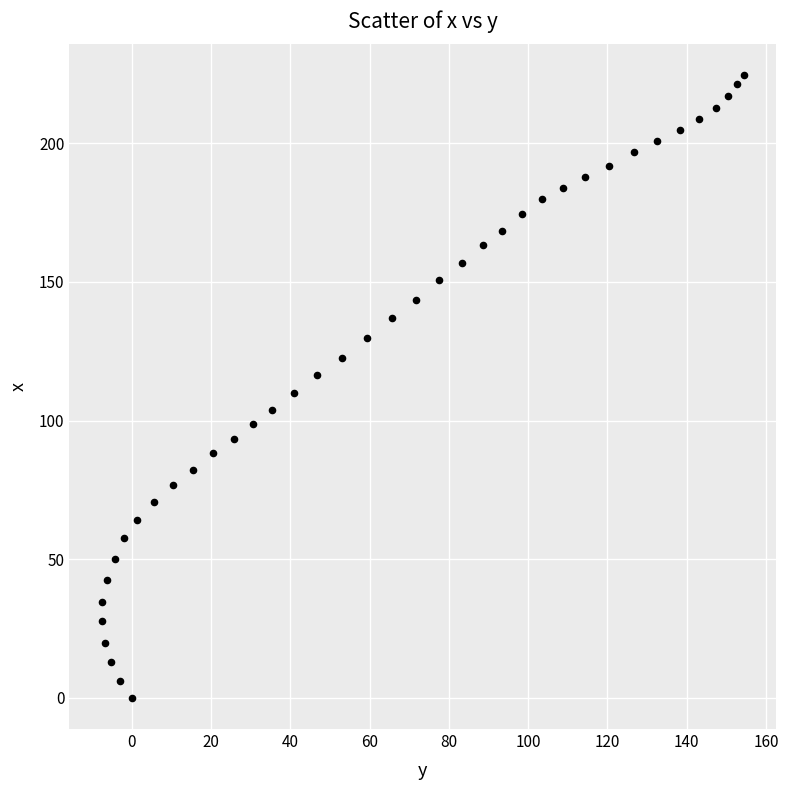

What is the range of Y values (max minus min)?

224.5